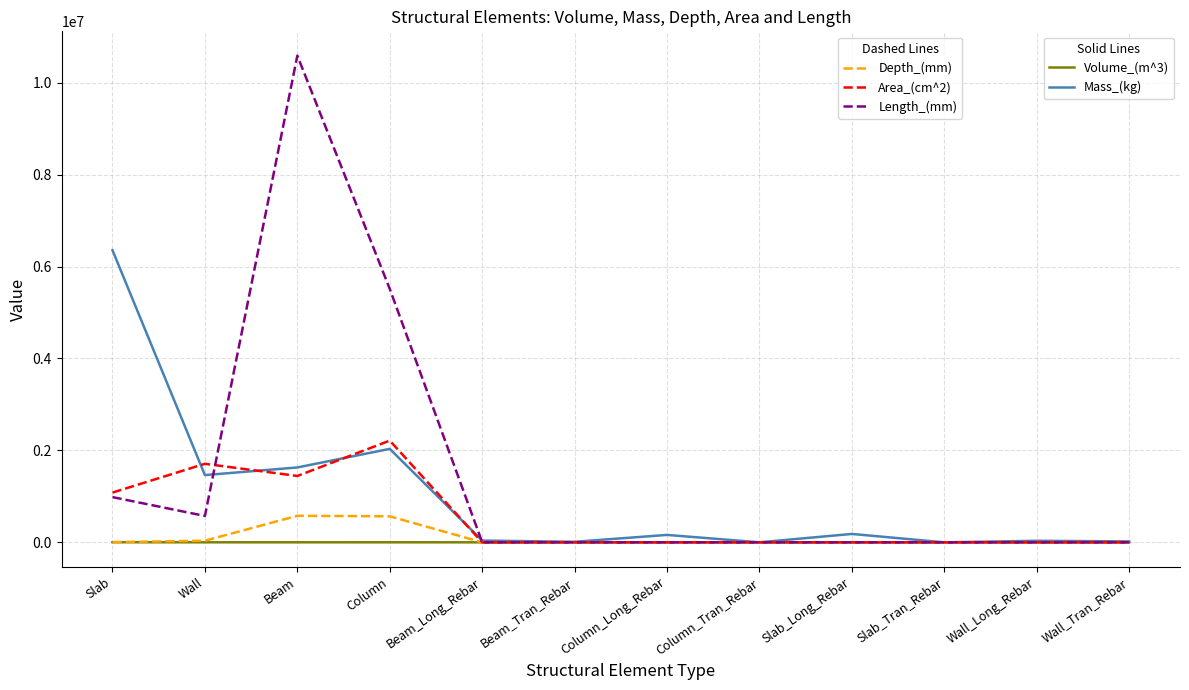

At which category is the sum across all series the highest?

Beam